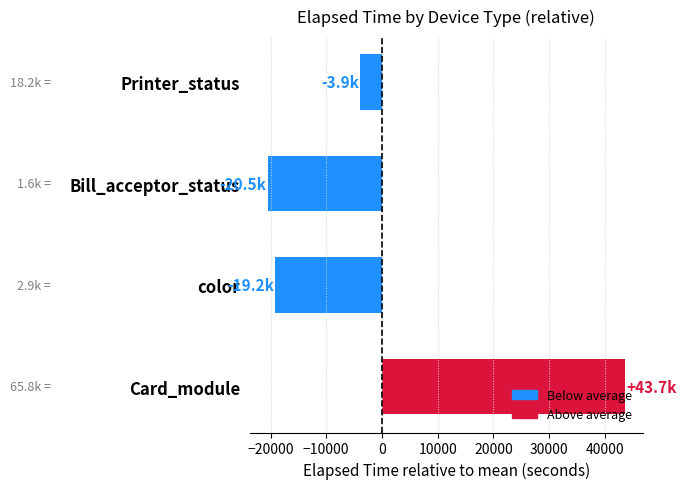

Which label corresponds to the largest value in the chart?

Card_module